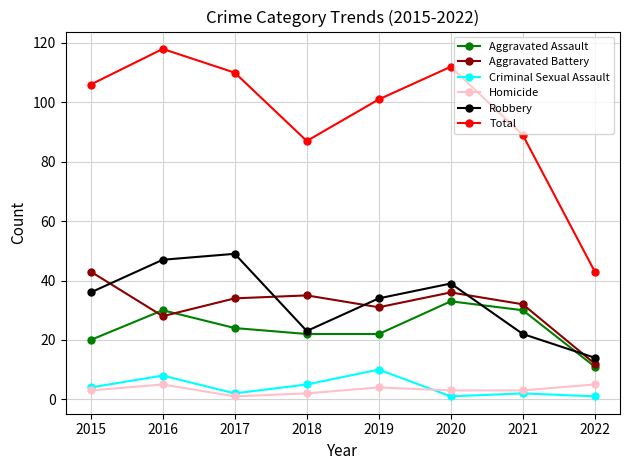

What is the value of the Total point at the 5th from the left?

101